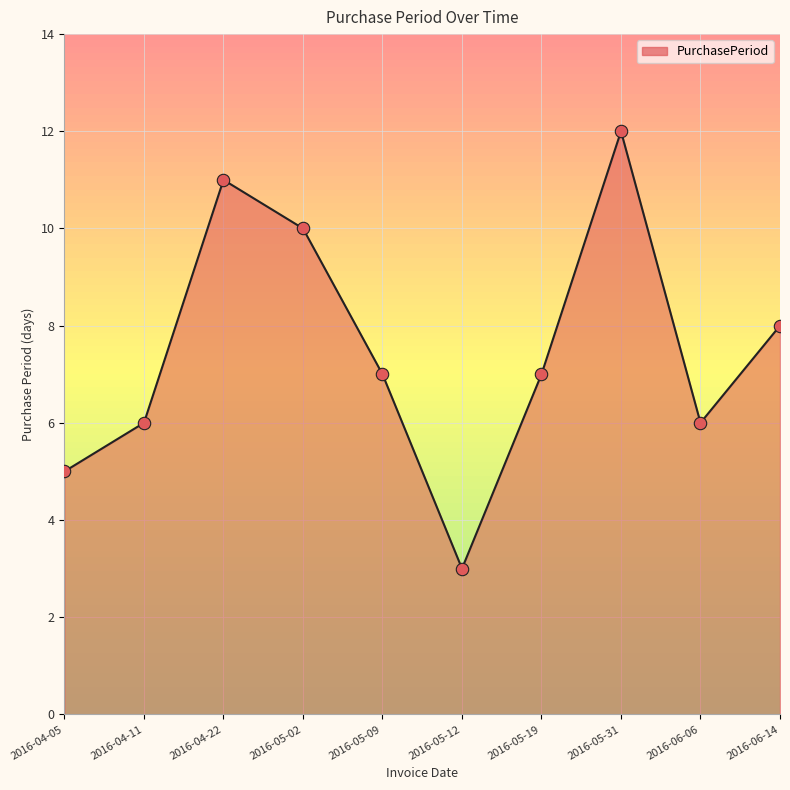

What is the change in value from 2016-04-22 to 2016-05-02?

-1